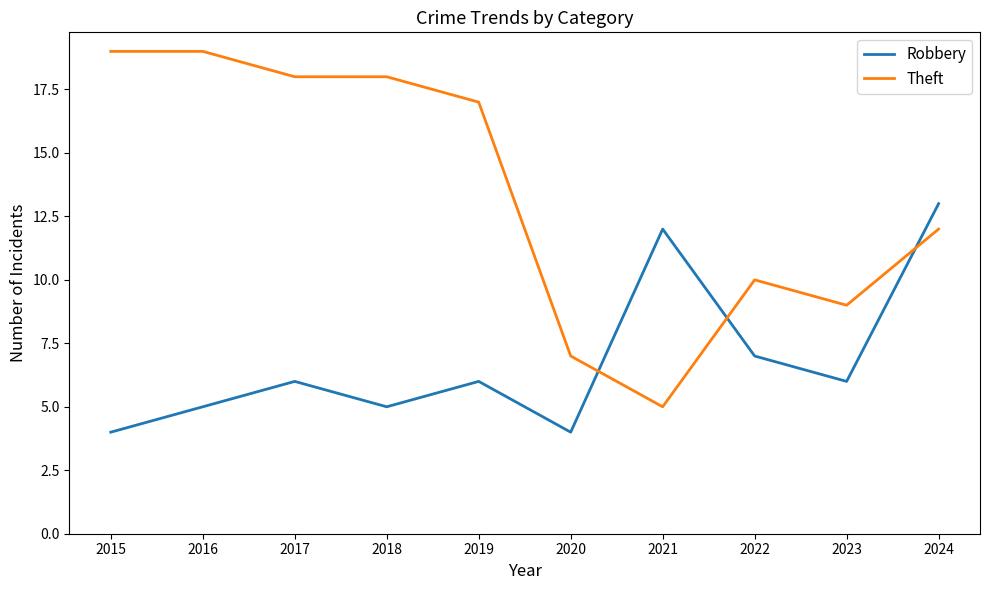

Which series has the largest total across all categories?

Theft